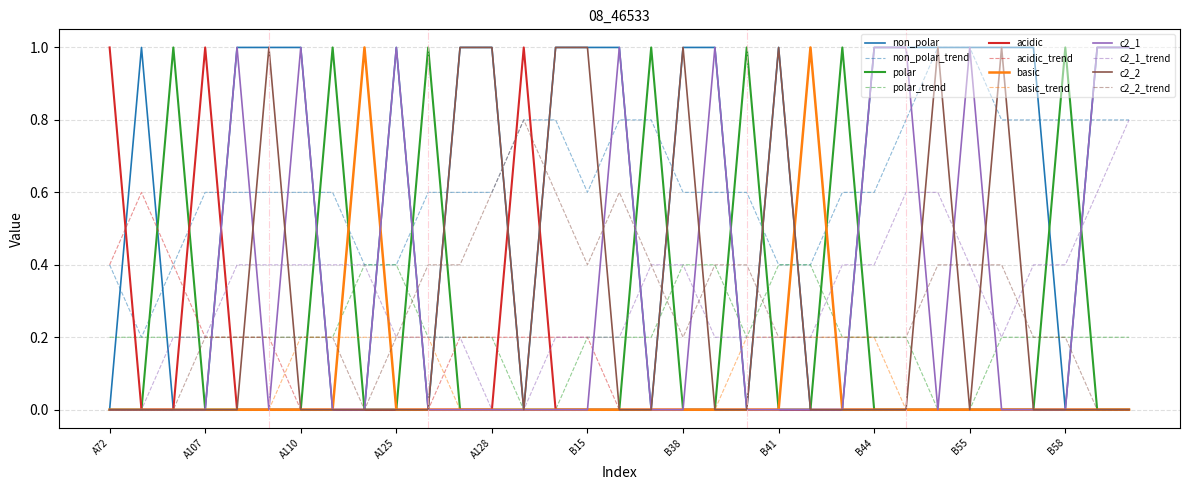

Reading left to right, what are all the values shown in this chart?

non_polar: 0	1	0	0	1	1	1	0	0	1	0	1	1	0	1	1	1	0	1	1	0	1	0	0	1	1	1	1	1	1	0	1	1
polar: 0	0	1	0	0	0	0	1	0	0	1	0	0	0	0	0	0	1	0	0	1	0	0	1	0	0	0	0	0	0	1	0	0
acidic: 1	0	0	1	0	0	0	0	0	0	0	0	0	1	0	0	0	0	0	0	0	0	0	0	0	0	0	0	0	0	0	0	0
basic: 0	0	0	0	0	0	0	0	1	0	0	0	0	0	0	0	0	0	0	0	0	0	1	0	0	0	0	0	0	0	0	0	0
c2_1: 0	0	0	0	1	0	1	0	0	1	0	0	0	0	0	0	1	0	0	1	0	0	0	0	1	1	0	1	0	0	0	1	1
c2_2: 0	0	0	0	0	1	0	0	0	0	0	1	1	0	1	1	0	0	1	0	0	1	0	0	0	0	1	0	1	0	0	0	0